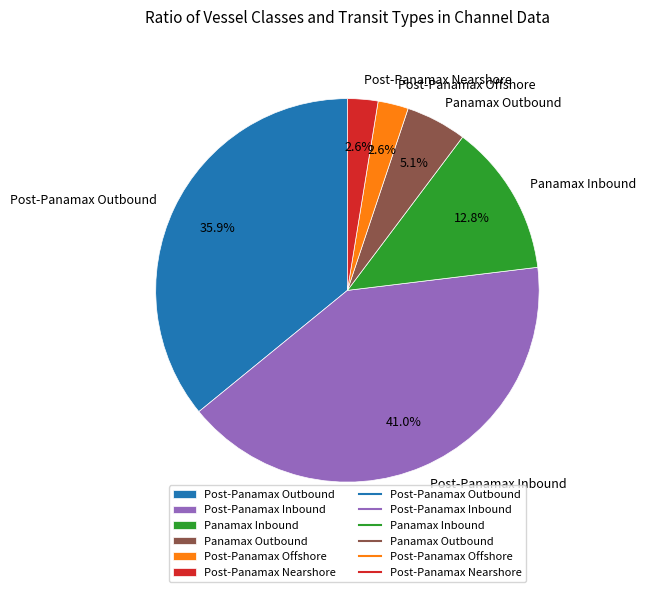

To the nearest percent, what is the difference between the largest and smallest slice percentages?

38%